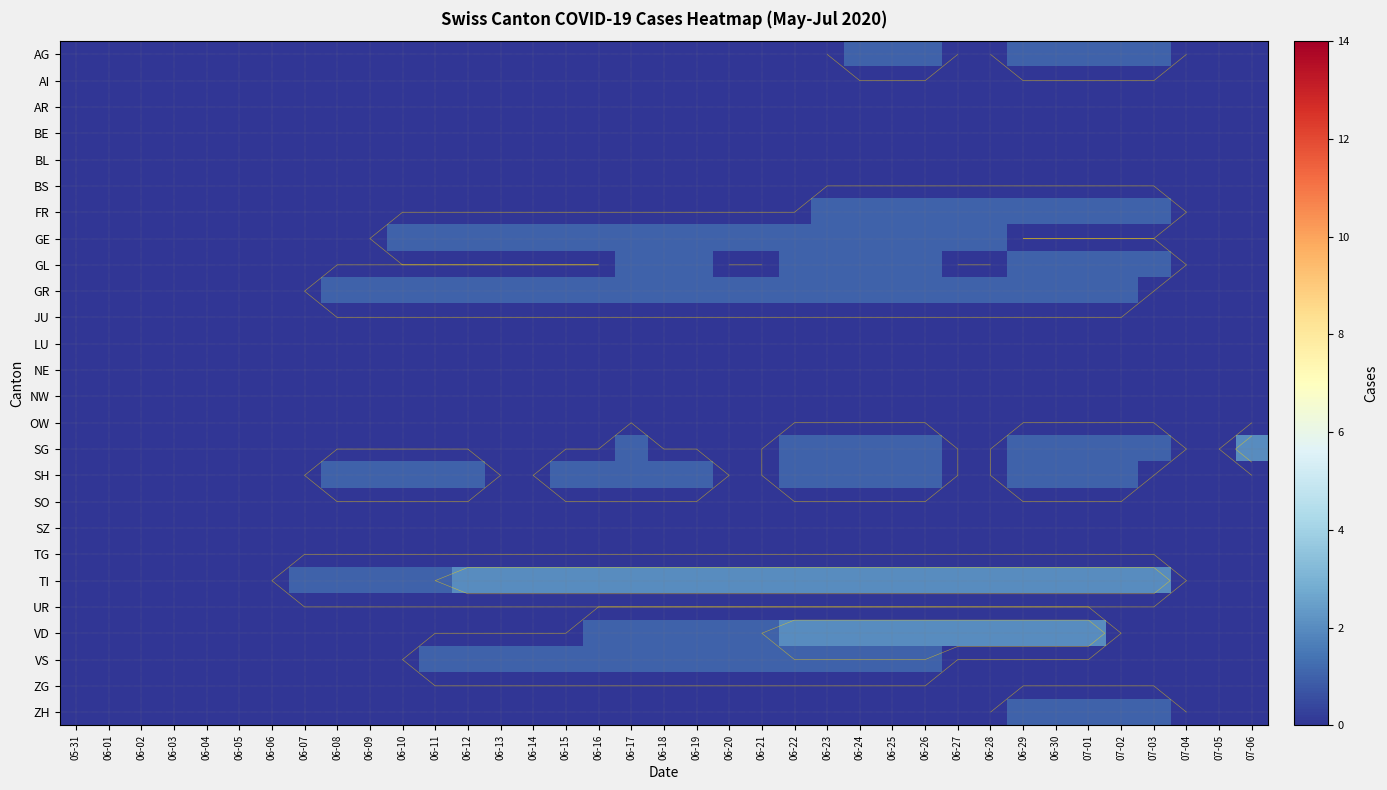

The JU series shows 0 at 06-11. True or false?

True